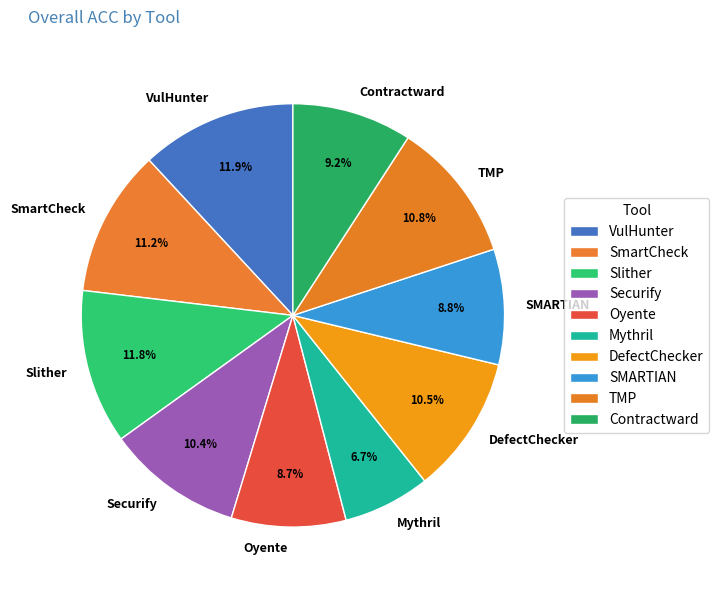

How many slices are in this pie chart?

10